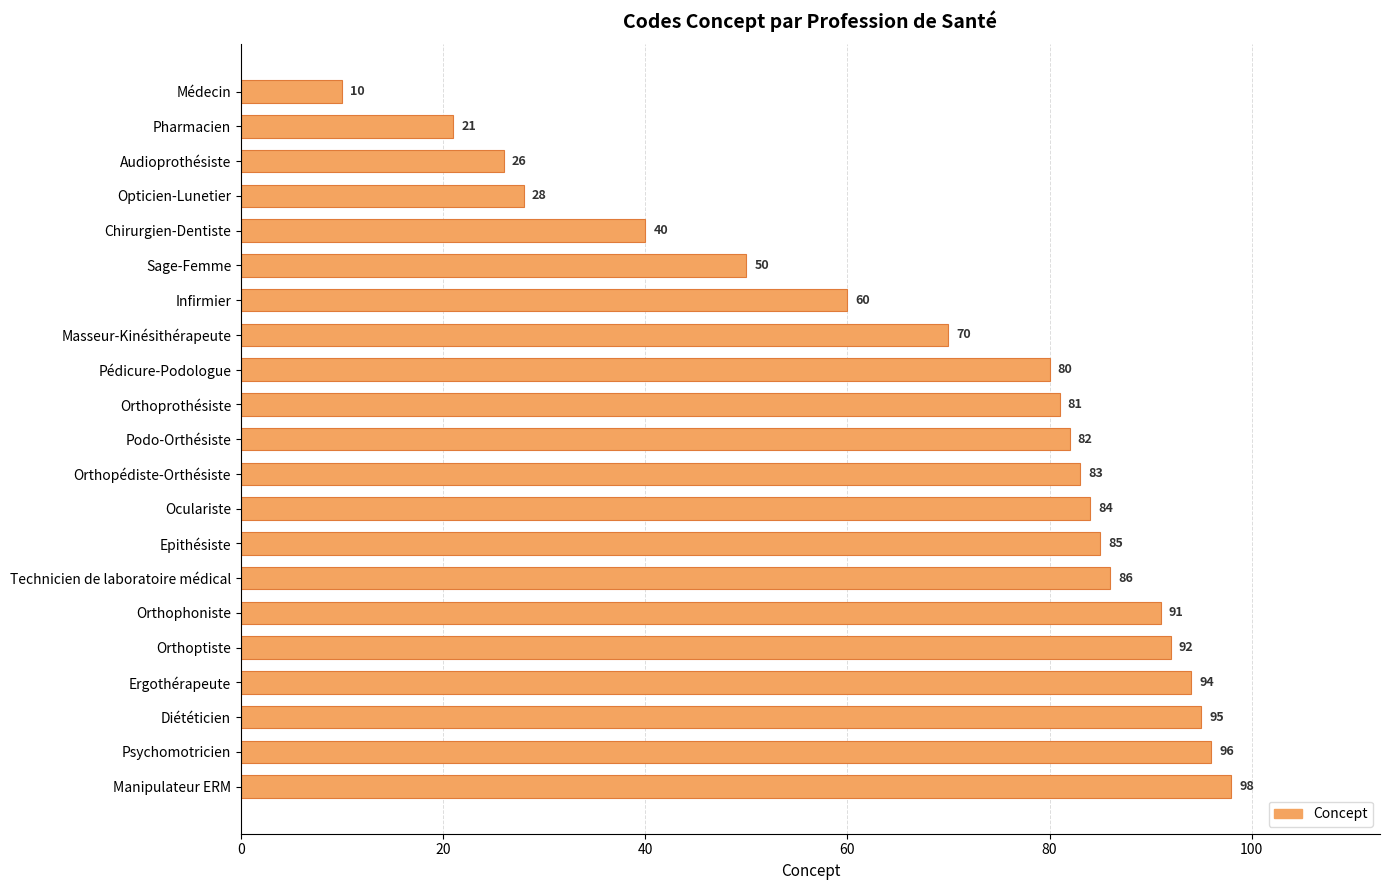

What is the difference between the second highest and minimum values?

86